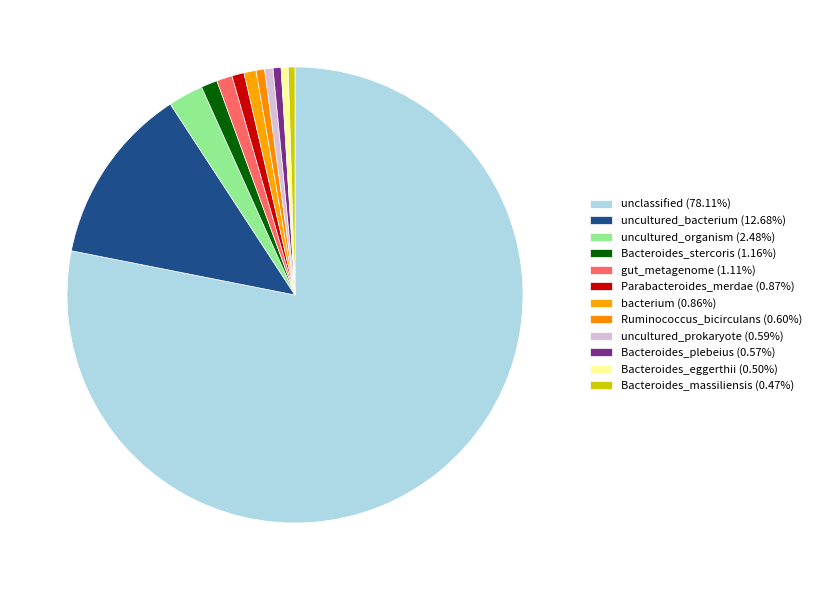

How many segments does this pie chart have?

12